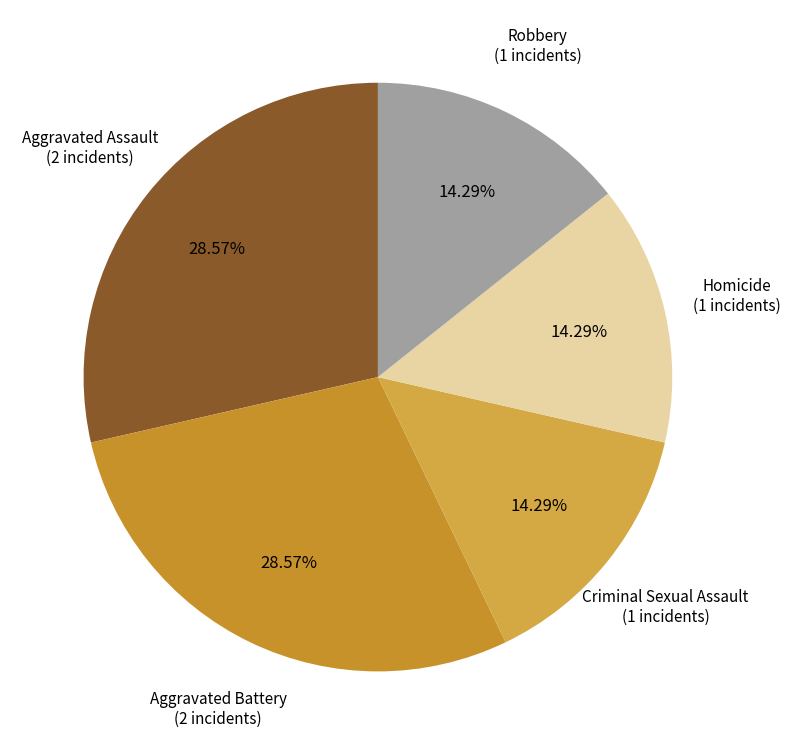

Is it true that Aggravated Battery is 29% of the pie?

True